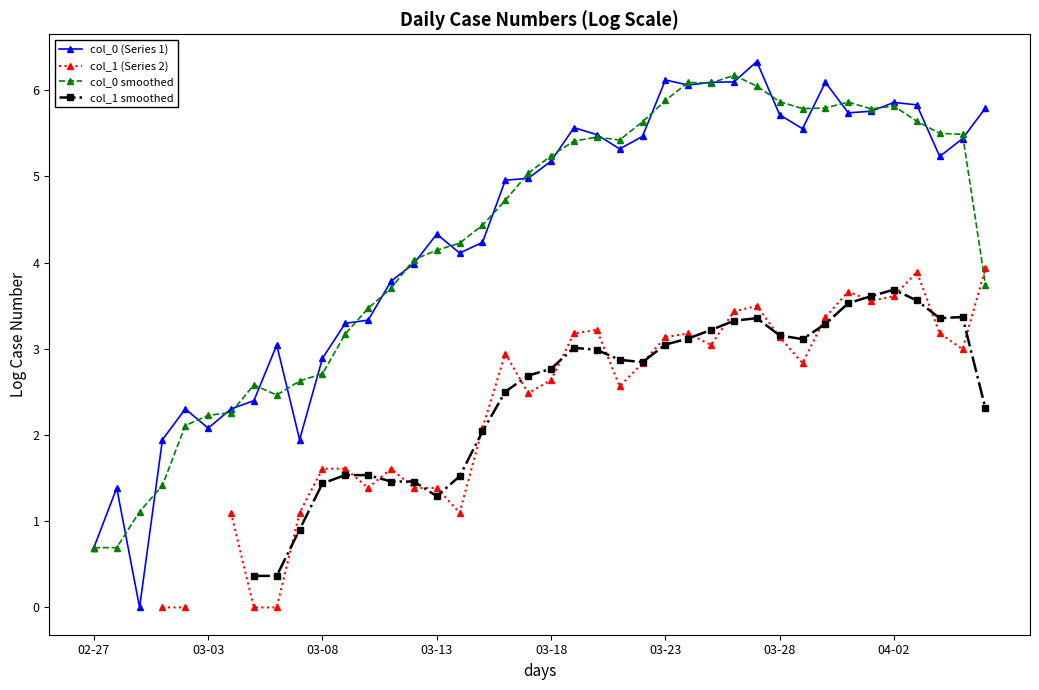

How many lines are shown in the chart?

4